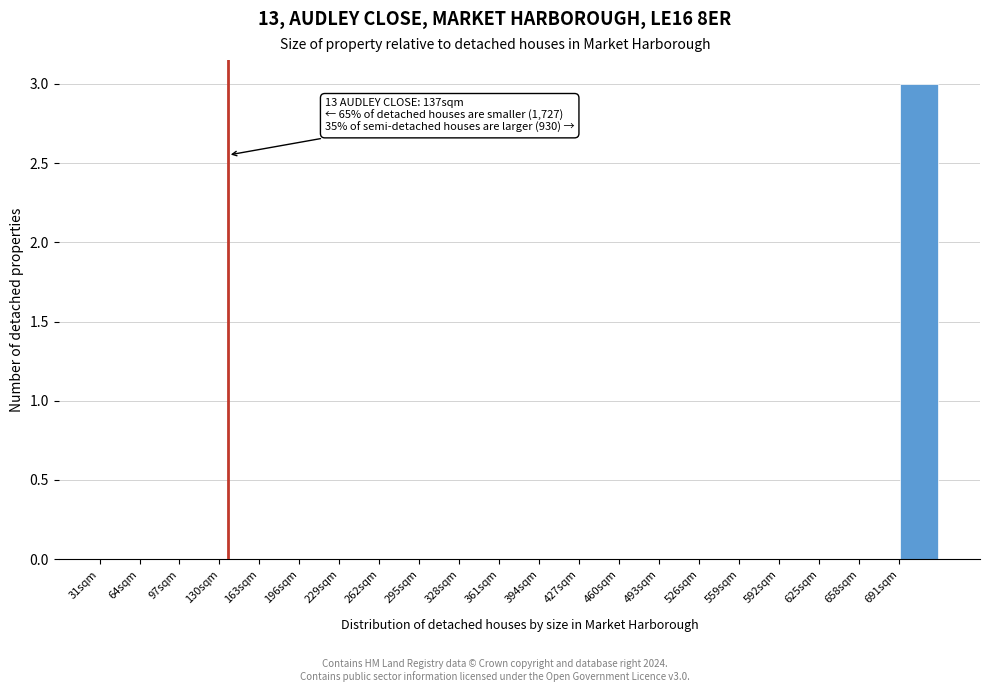

Which range on the x-axis has the tallest bar?

691 to 724